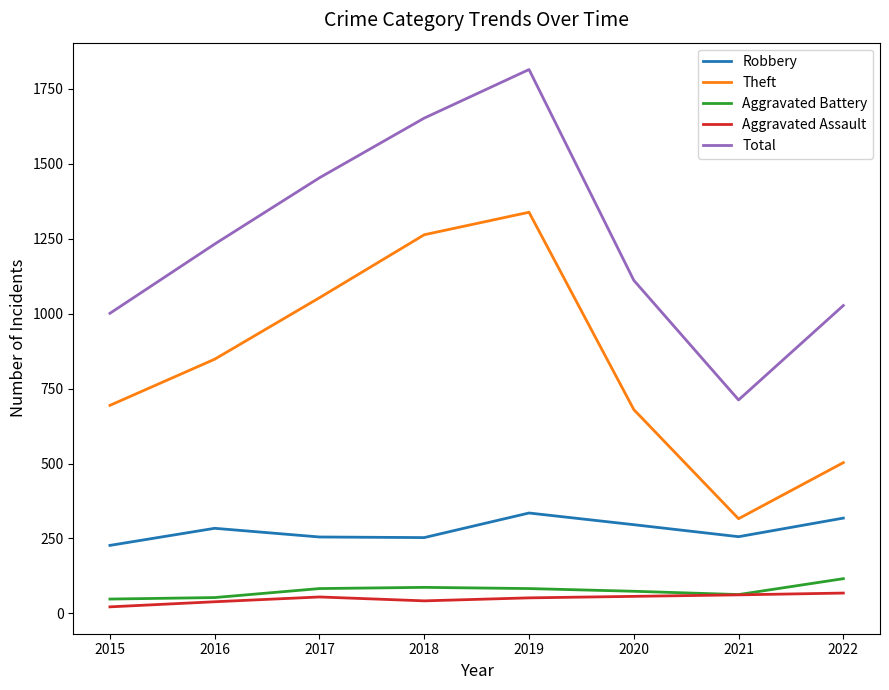

True or false: Robbery and Theft intersect in this chart.

False